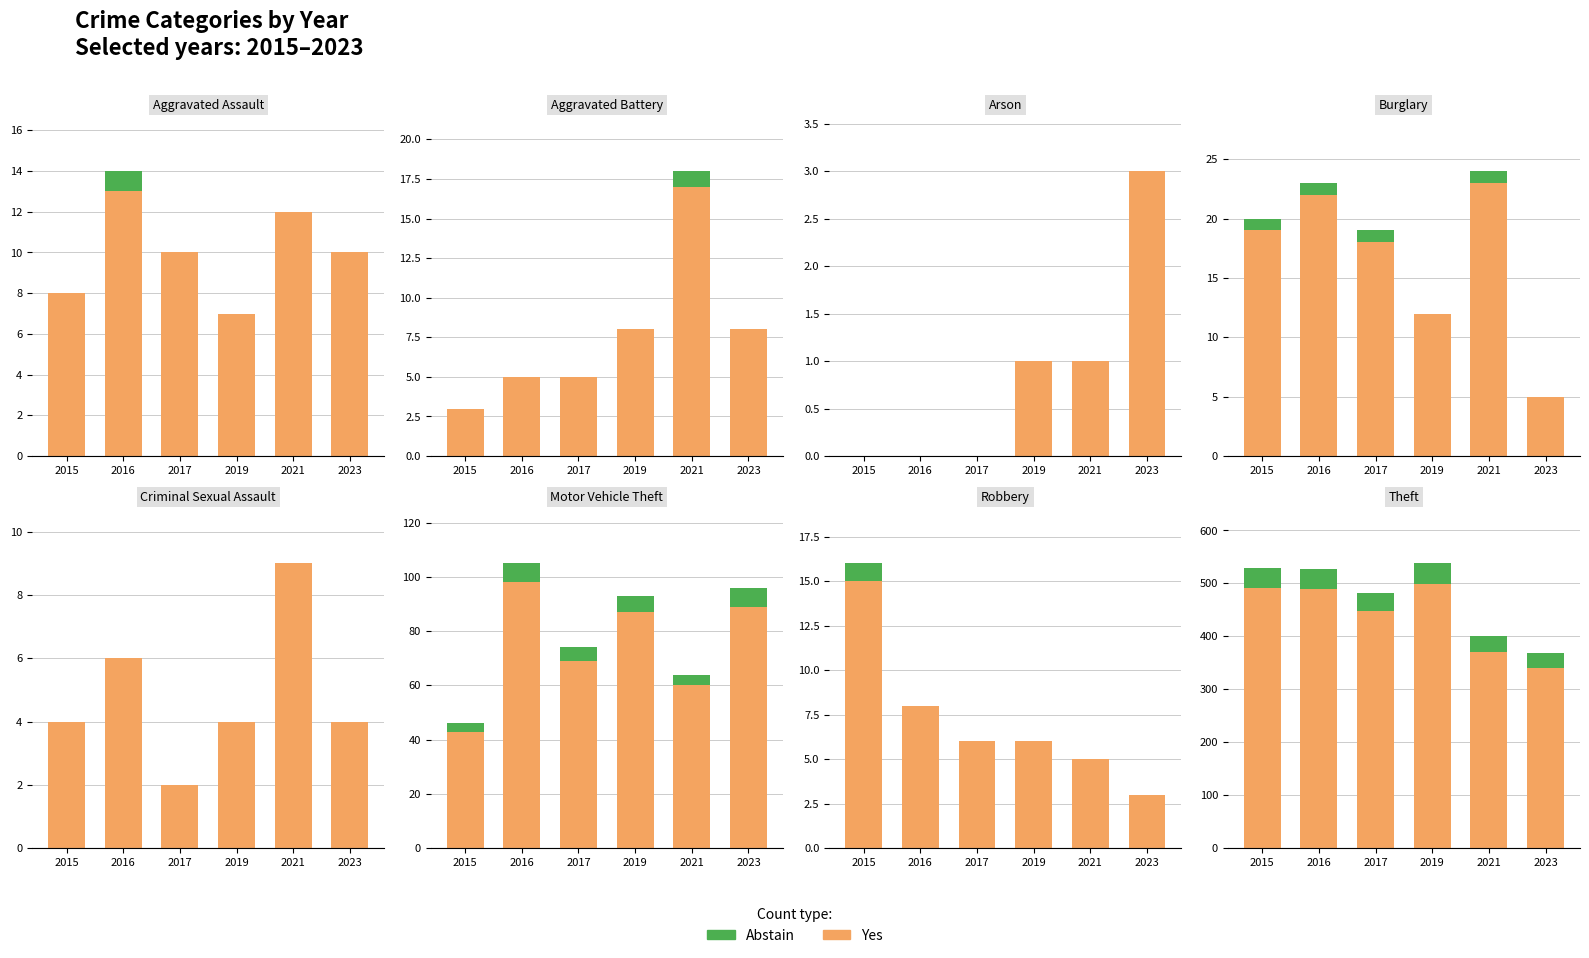

How many values in the Abstain series are below 39?

3